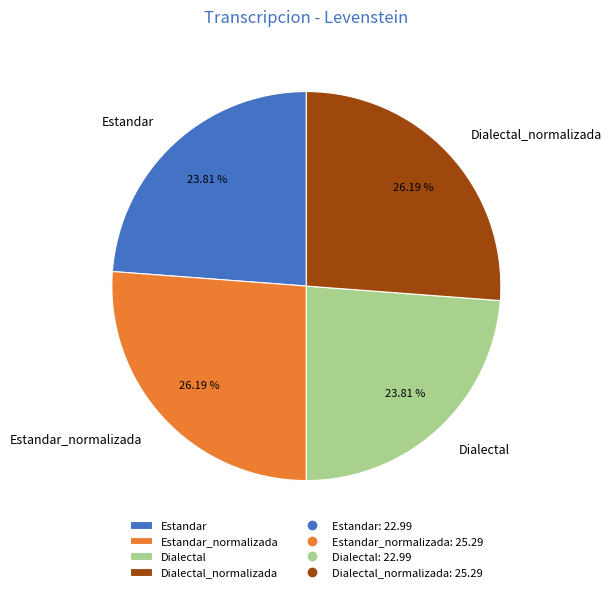

What is the ratio of the value at Estandar_normalizada to the value at Dialectal?

1.1